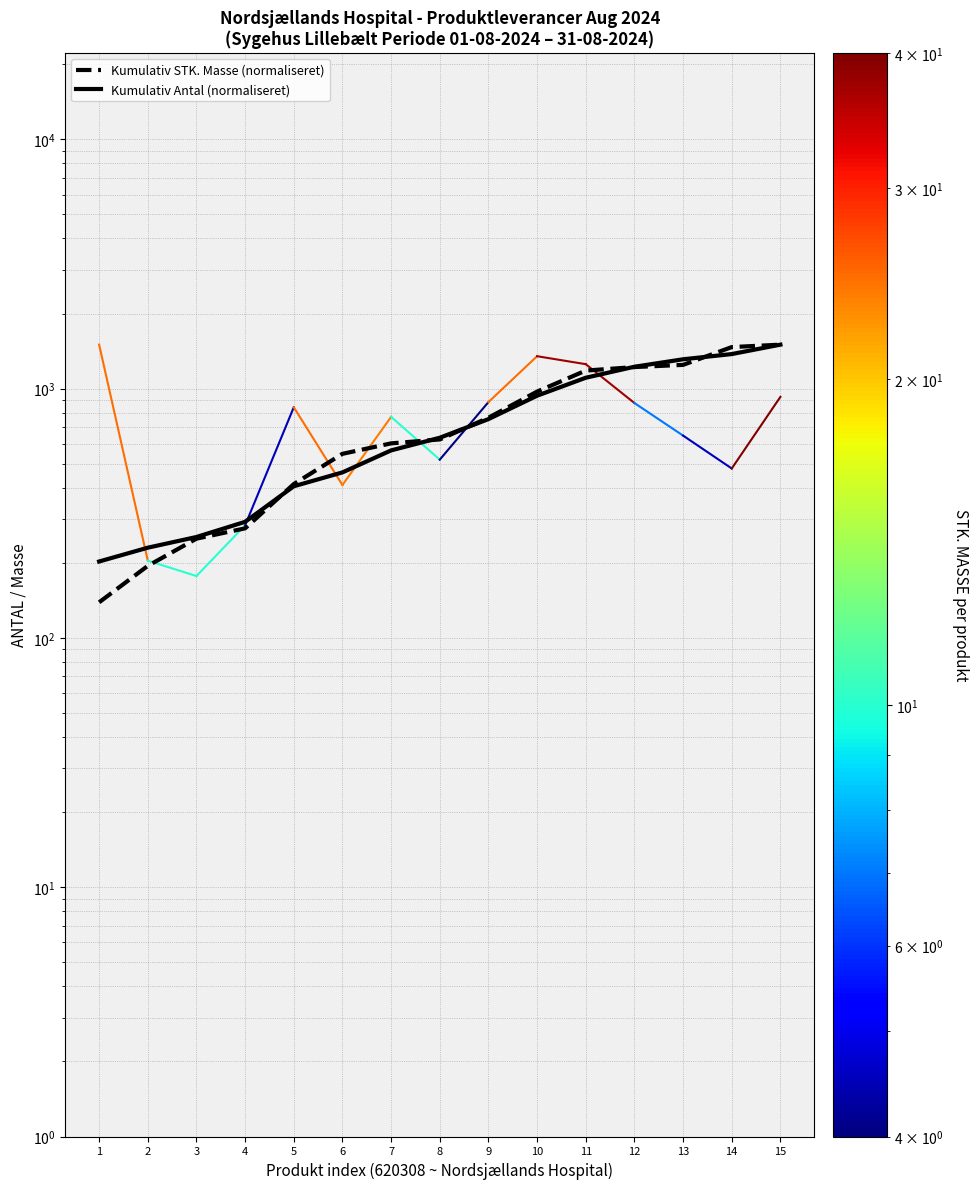

What is the value of the Kumulativ Antal (normaliseret) point at the 3rd from the left?

253.9